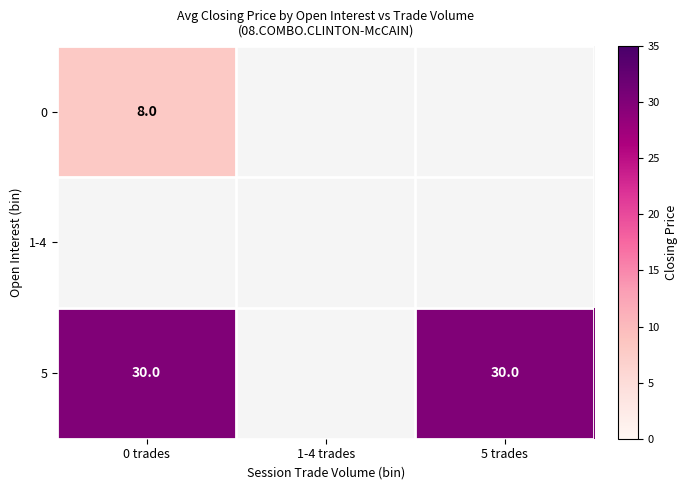

True or false: 5 has a value of 30 at 0 trades.

True